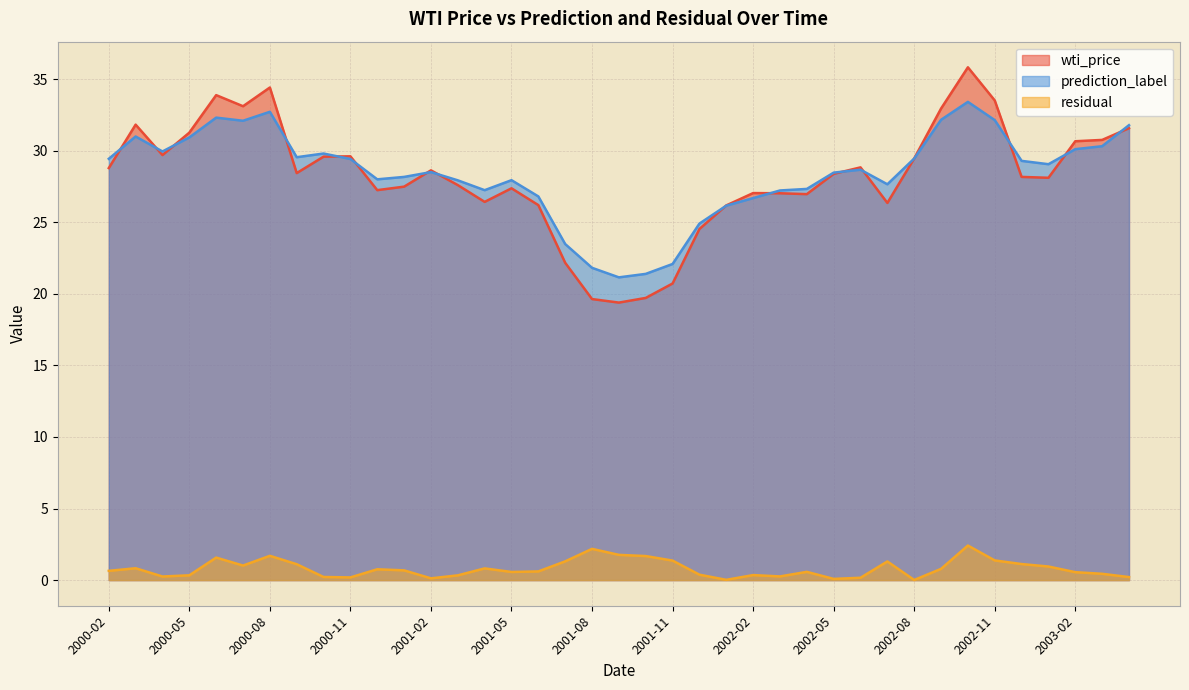

Which category has the lowest value in the wti_price series?

2001-09